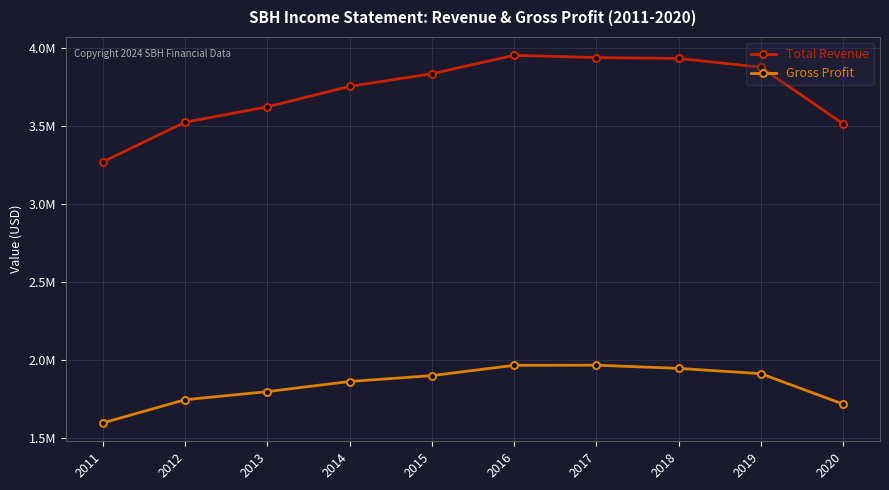

What is the minimum value for Gross Profit?

1594600